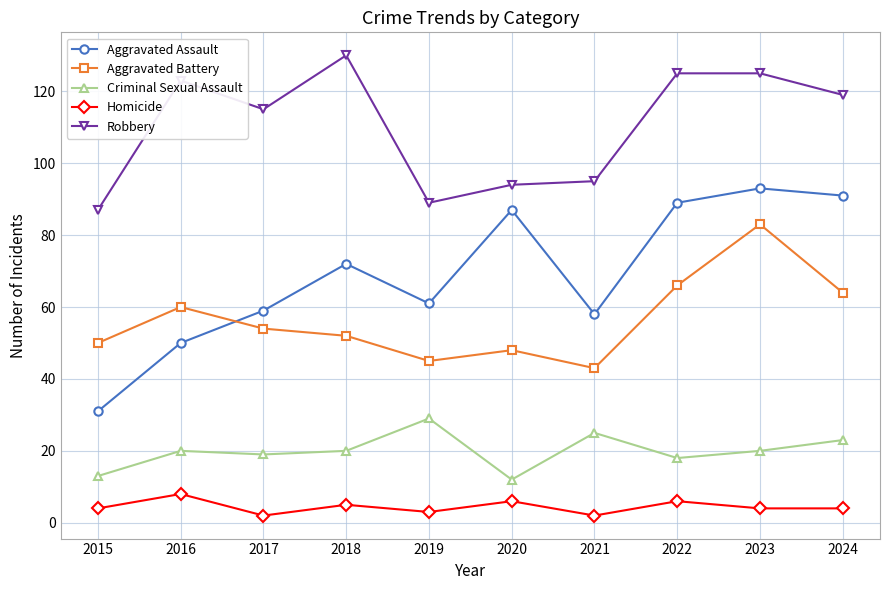

Is the value of Criminal Sexual Assault at 2018 greater than the value of Aggravated Assault at 2017?

No